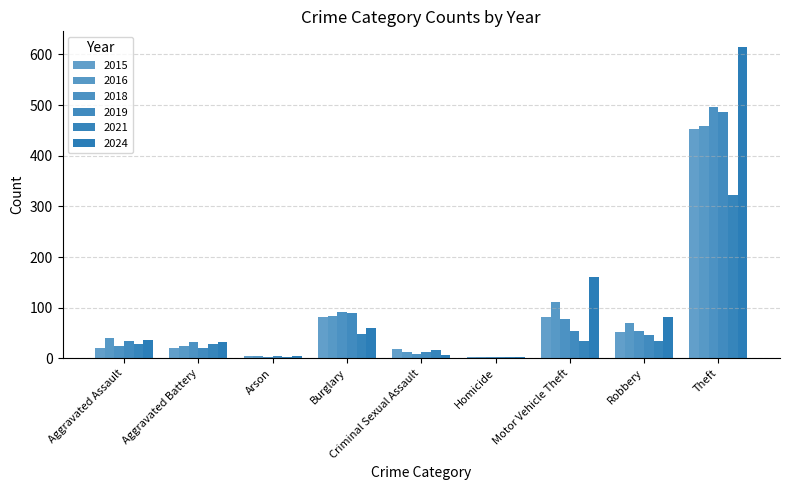

At which label does 2019 reach its peak?

Theft